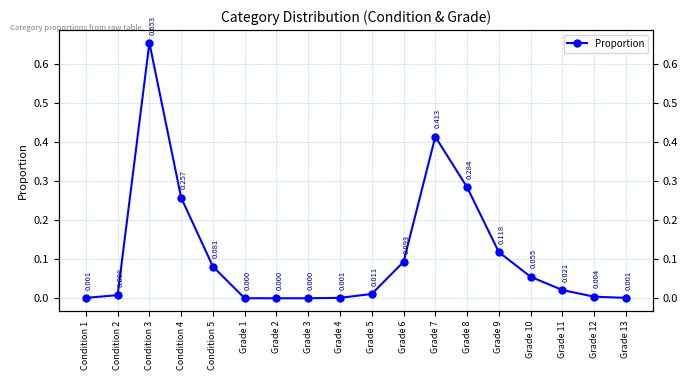

What is the change in value from Grade 5 to Grade 7?

+0.4